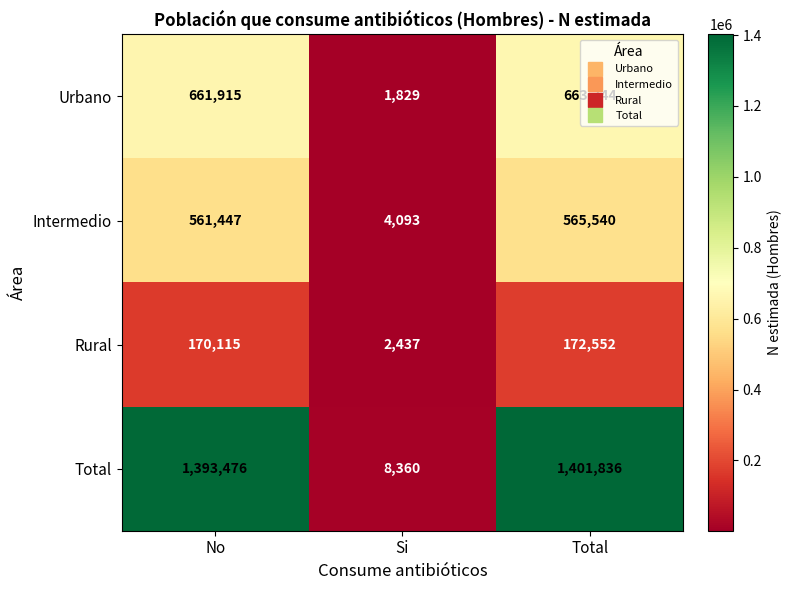

What is the total value across all series at Total?

2803672